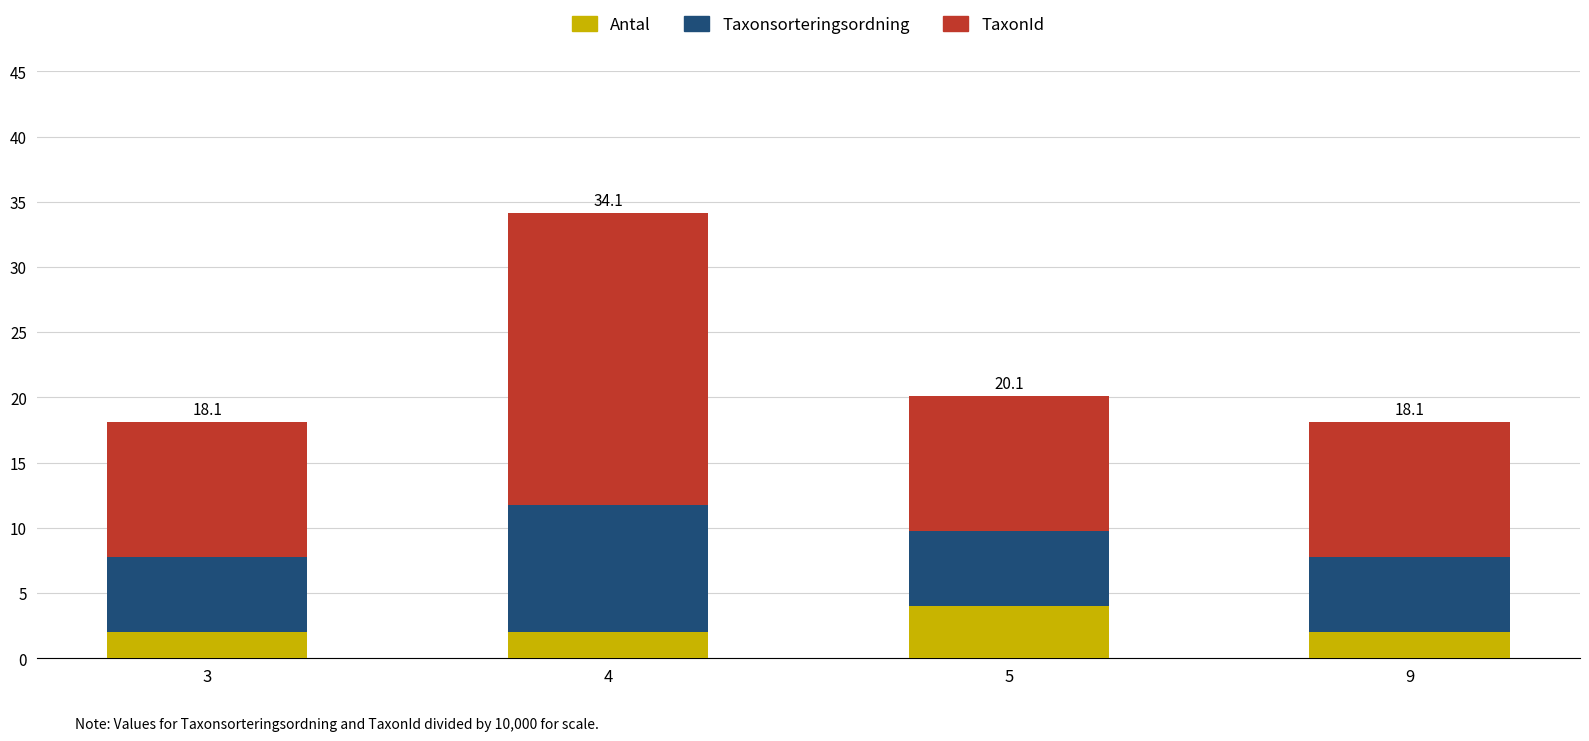

What is the sum of the Antal values at 5 and 9?

6.0